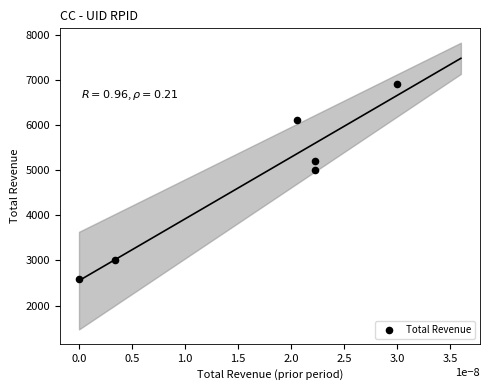

What Y value in the scatter plot is closest to 4750?

5000